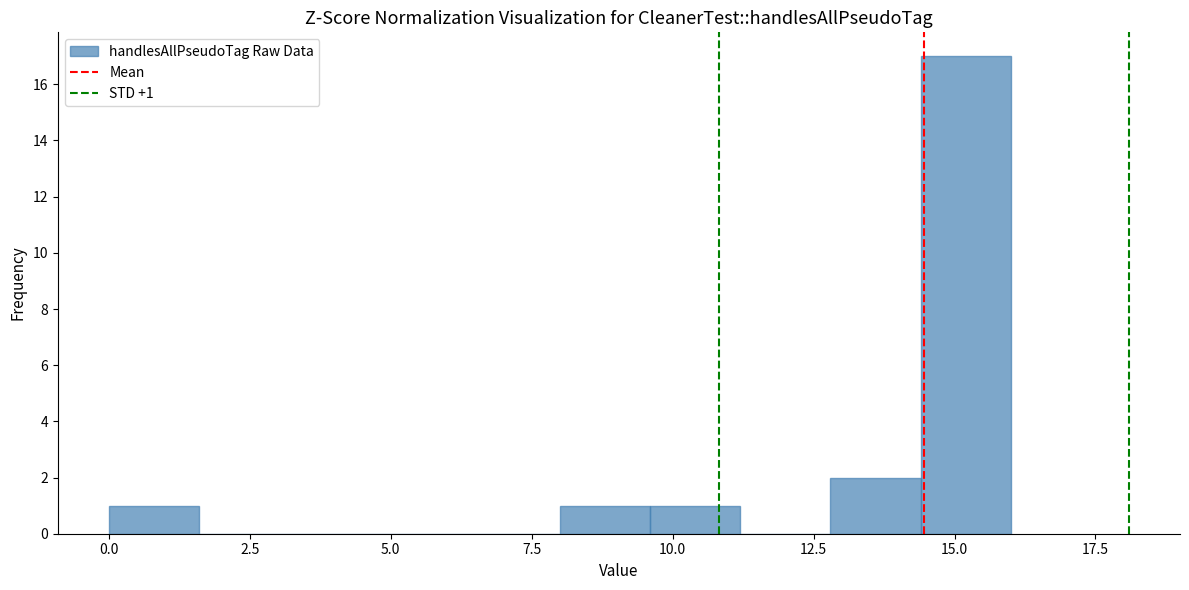

Around what value on the x-axis is the tallest bar? Give the approximate position of its centre, as read against the axis.

15.0